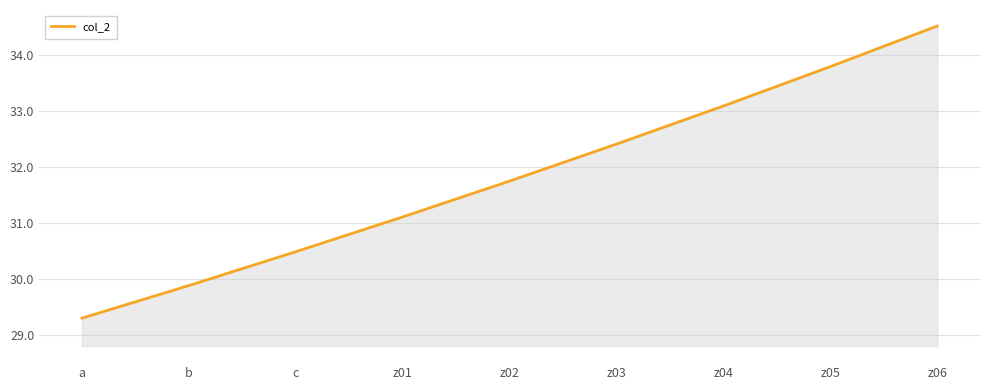

What position from the left is c?

3